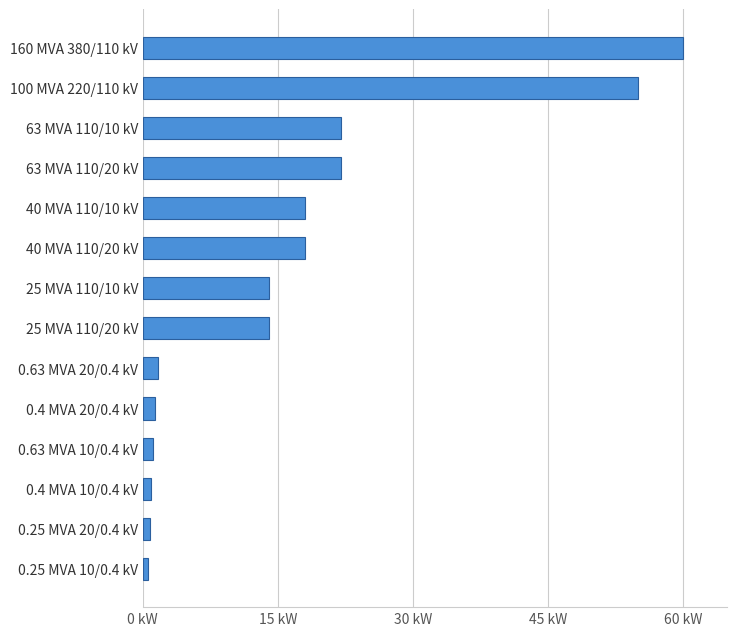

What is the maximum value shown in the chart?

60.0